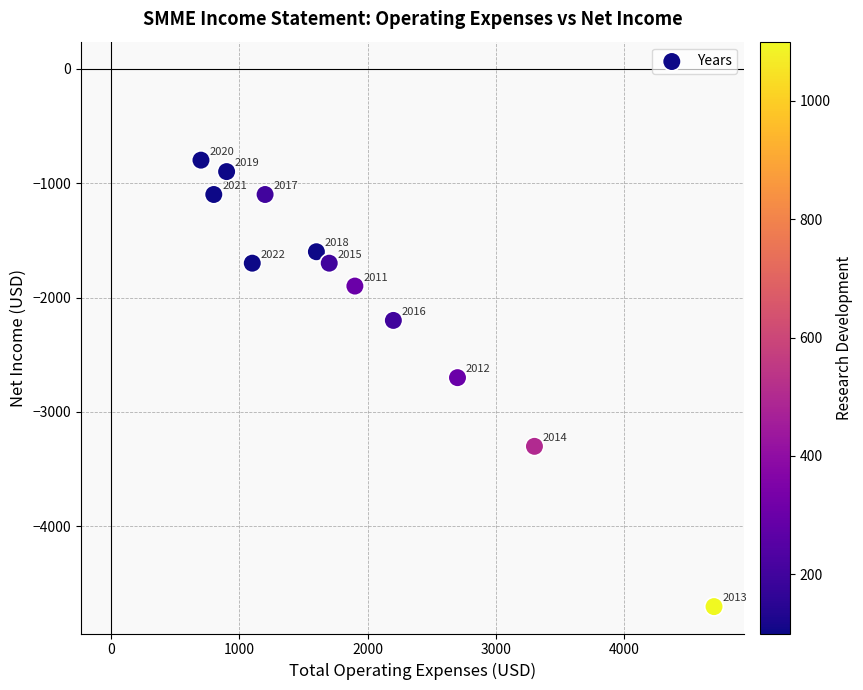

What Y value in the scatter plot is closest to -2750?

-2700